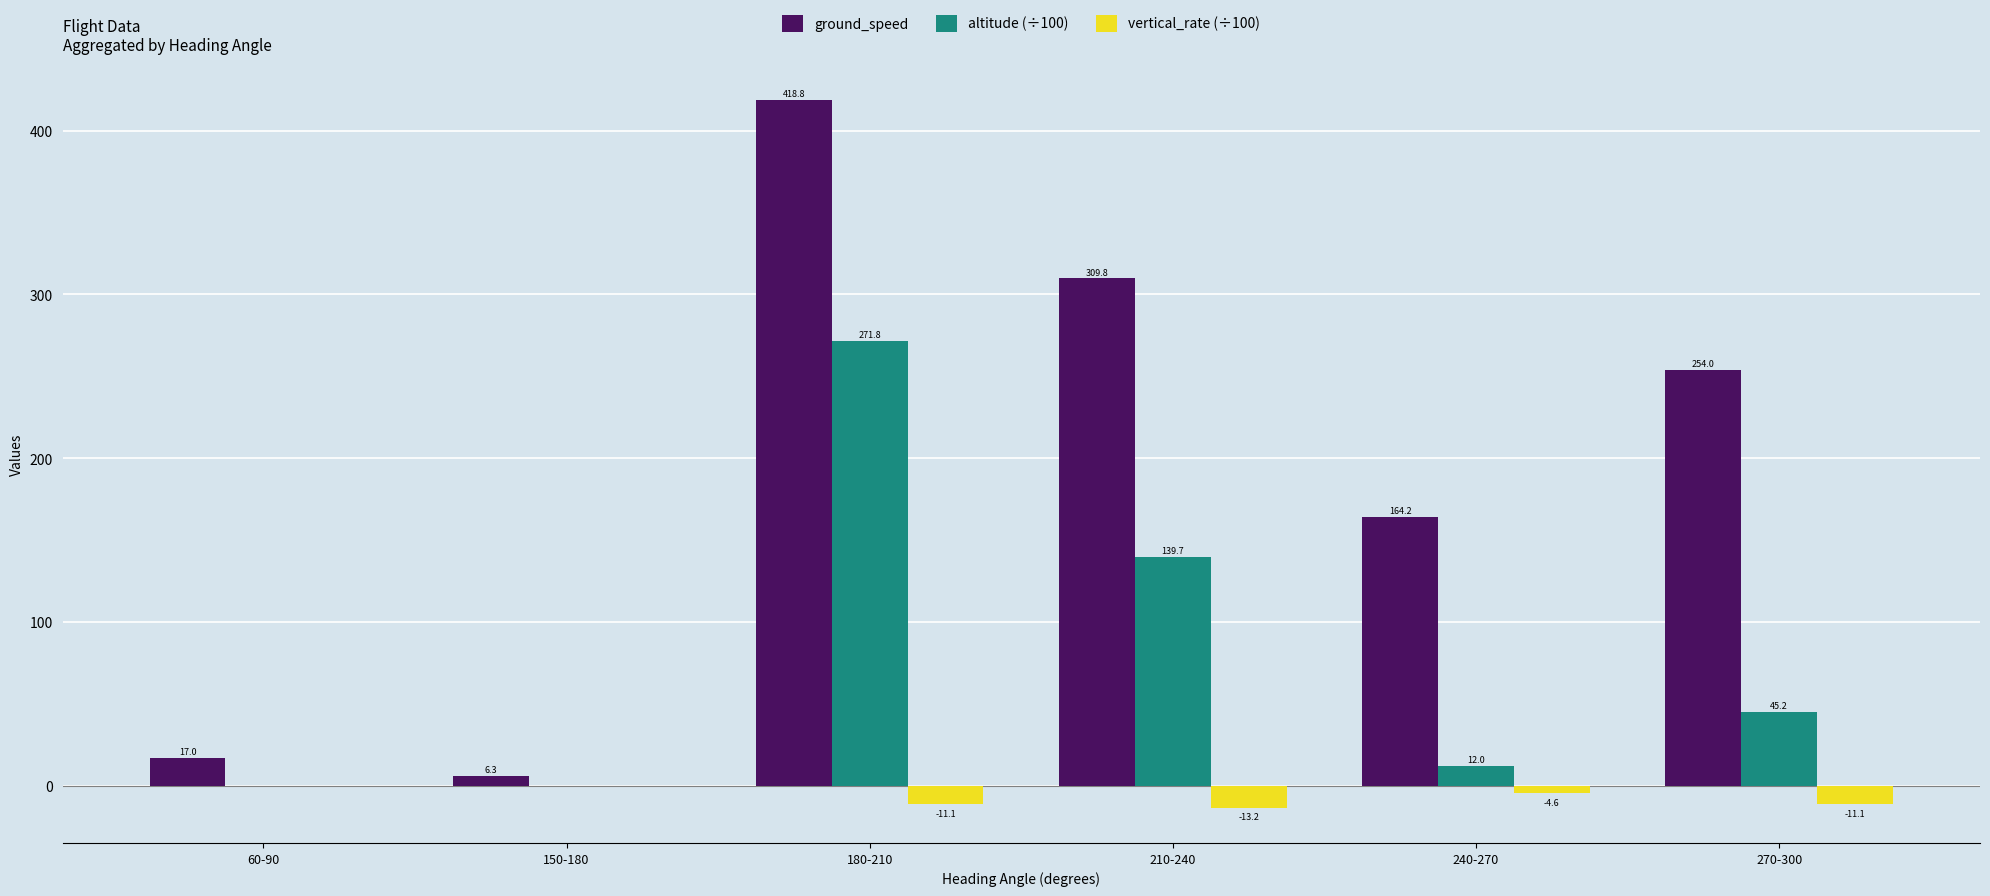

Which series has the largest range (max minus min)?

ground_speed